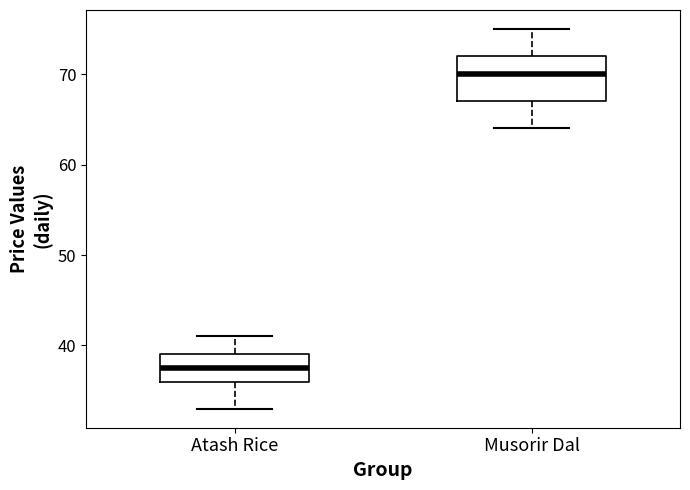

Comparing the boxes themselves (not the whiskers), which one is the tallest?

Musorir Dal